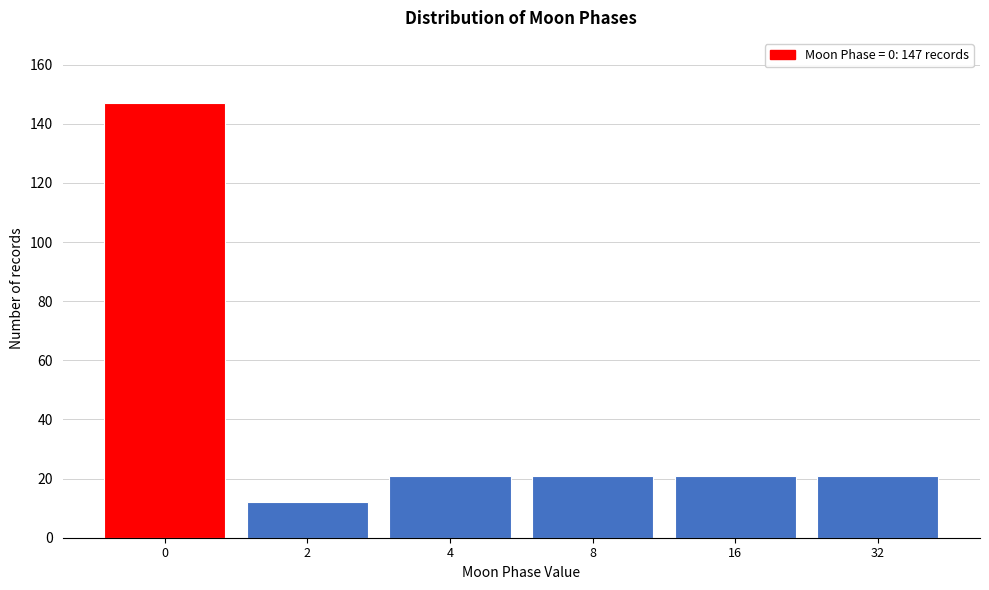

Reading right to left, extract all data points from this chart.

21	21	21	21	12	147